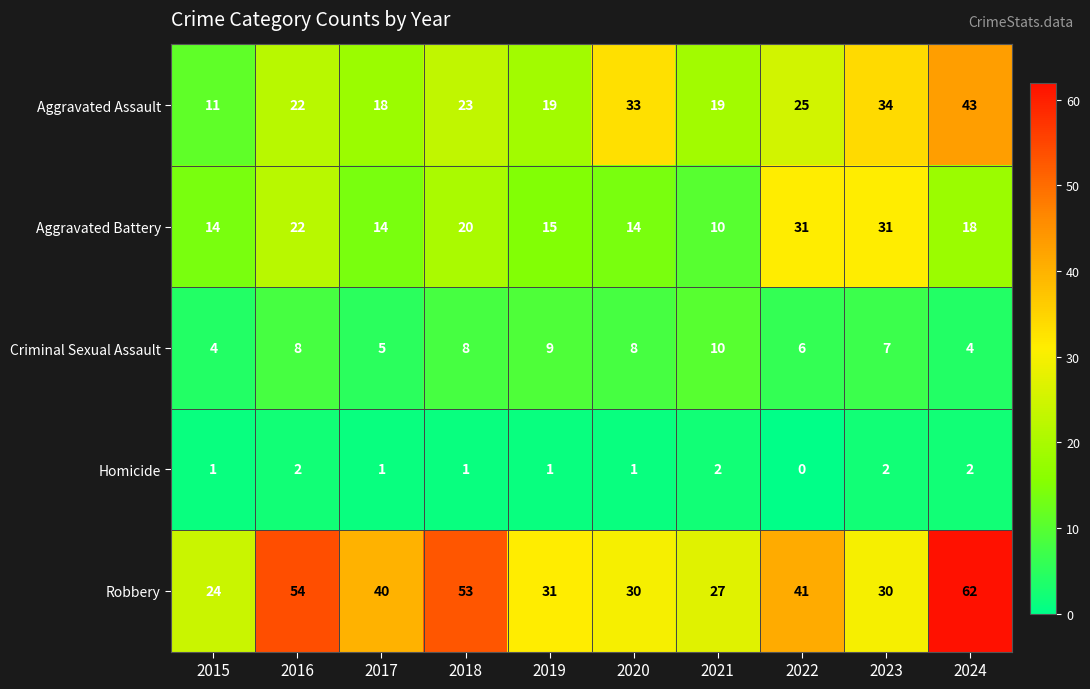

The value of Homicide at 2017 is 1. True or false?

True